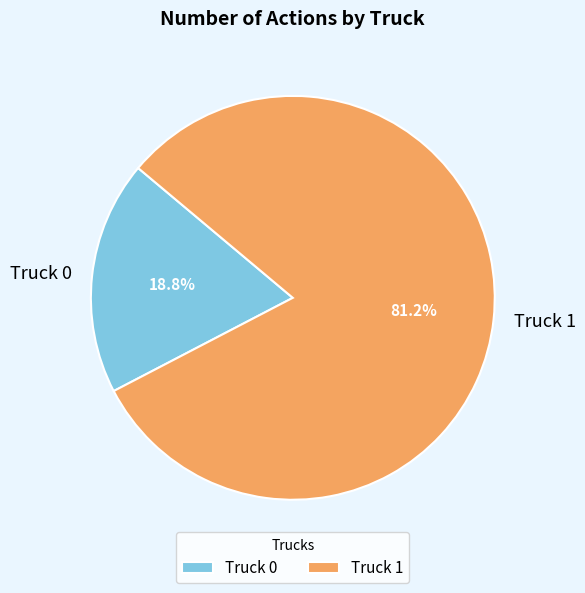

Rank the categories by value from lowest to highest.

Truck 0, Truck 1